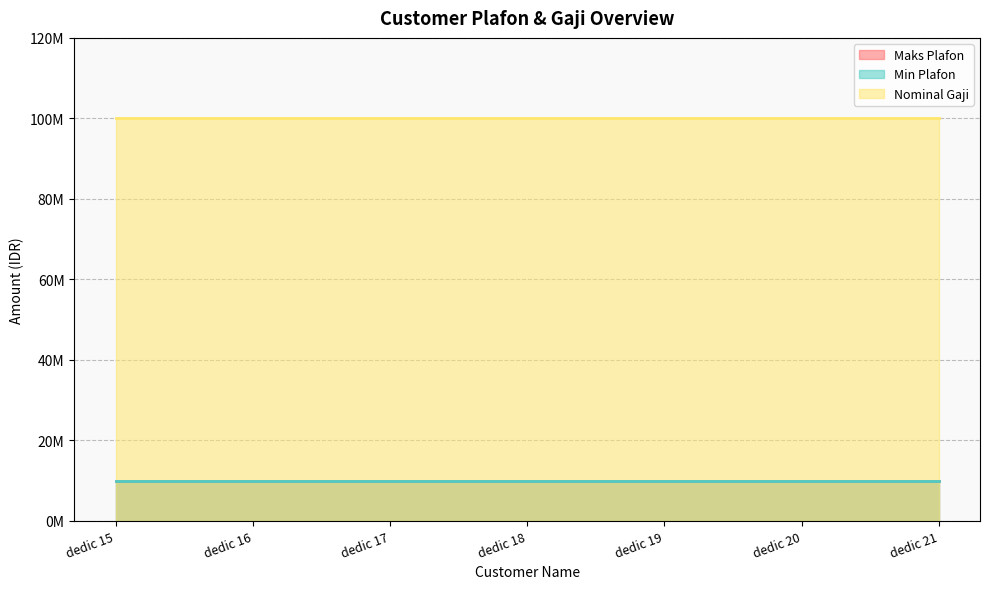

What is the smallest value displayed?

9835474.1